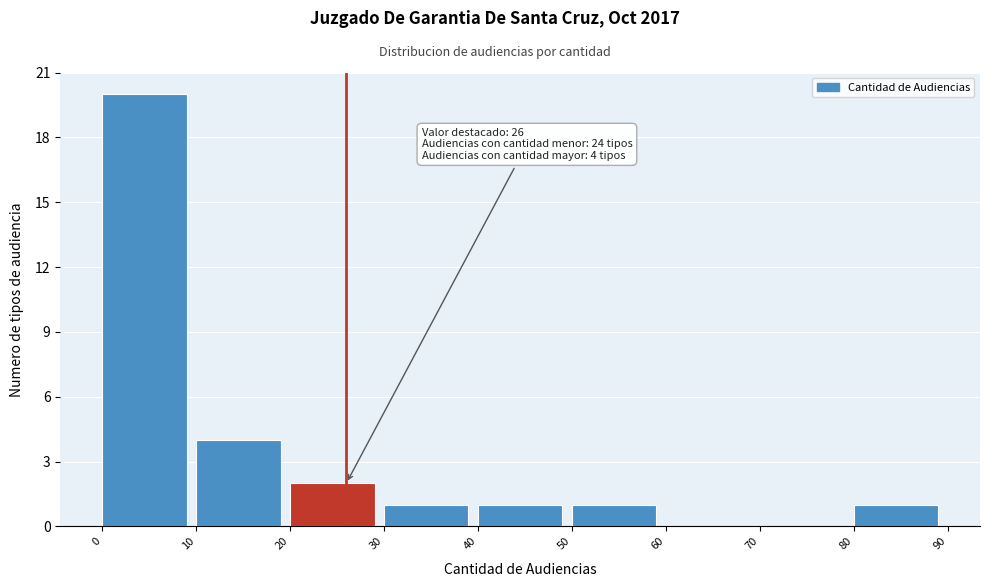

Over which range of the x-axis is the bar tallest?

0 to 10